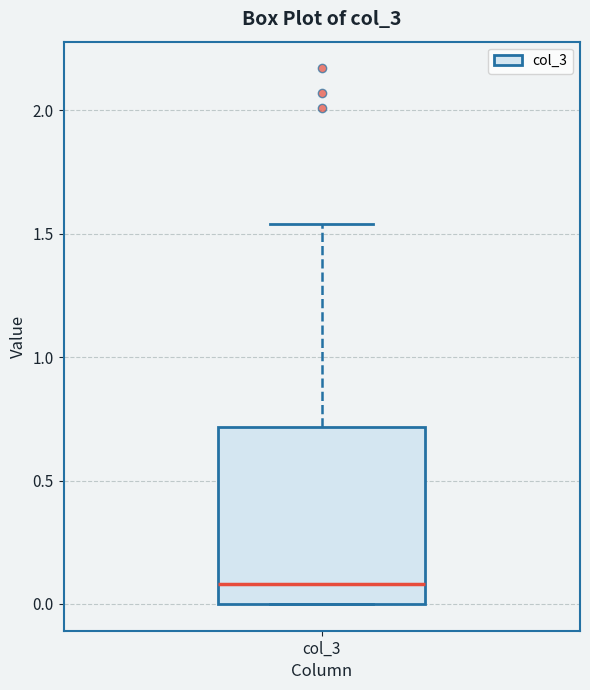

Where is the upper edge of the box for col_3 on the y-axis? The values are not printed on the chart, so give them approximately, as read against the axis.

0.70